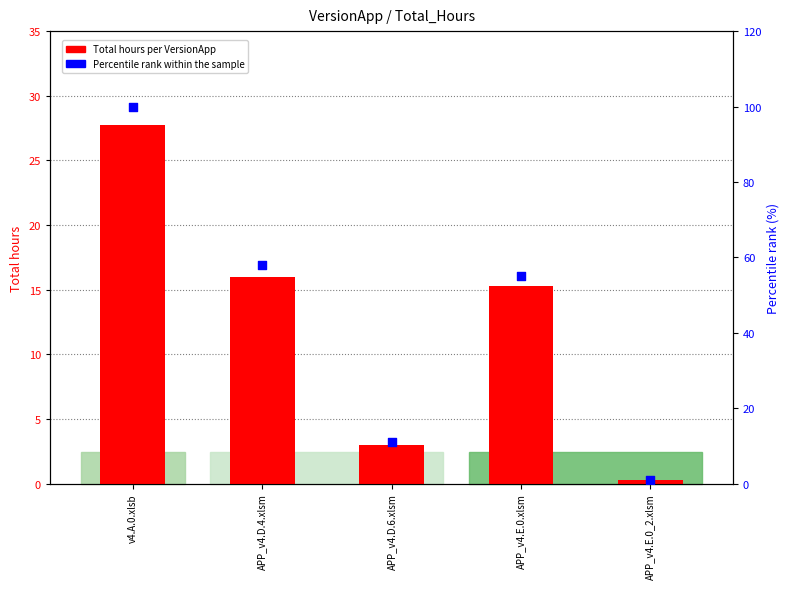

What are all the series names shown in the legend?

Total hours, Percentile rank within the sample